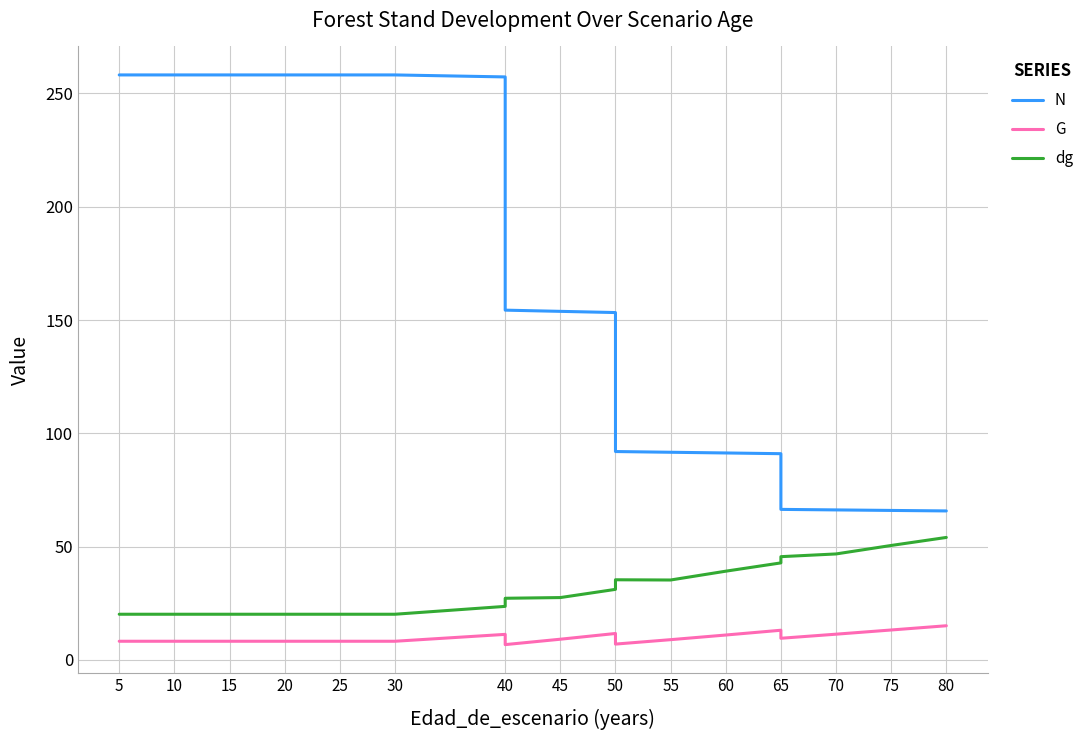

True or false: dg and G intersect in this chart.

False